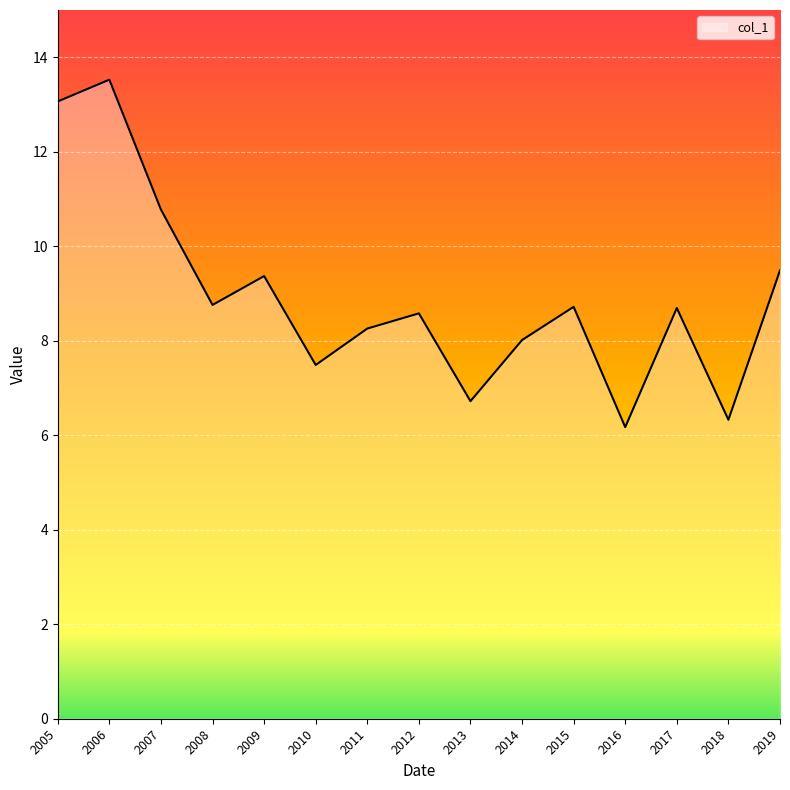

What is the smallest value displayed?

6.2